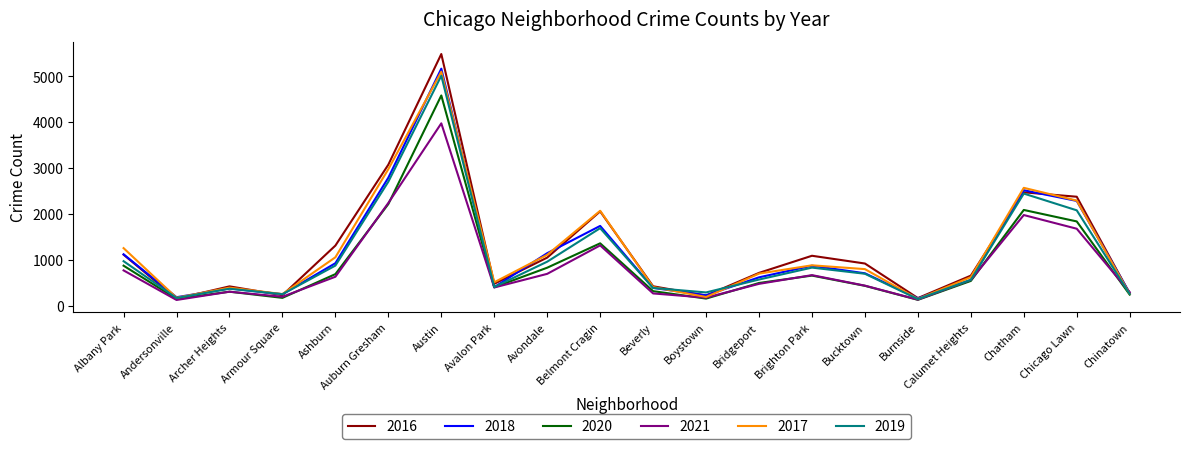

True or false: 2018 and 2019 intersect in this chart.

True